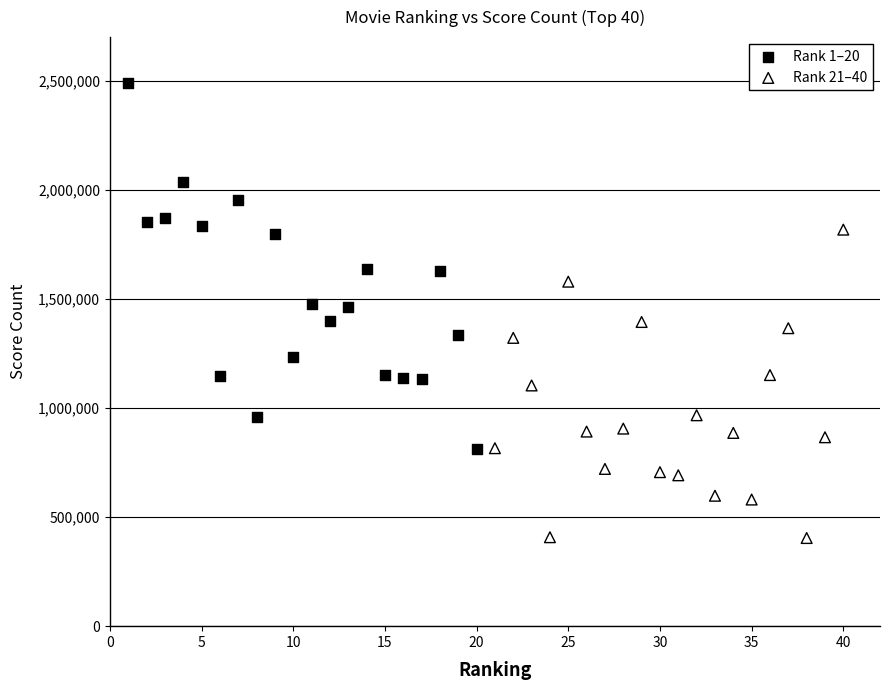

Which series reaches the minimum Y coordinate?

Rank 21–40